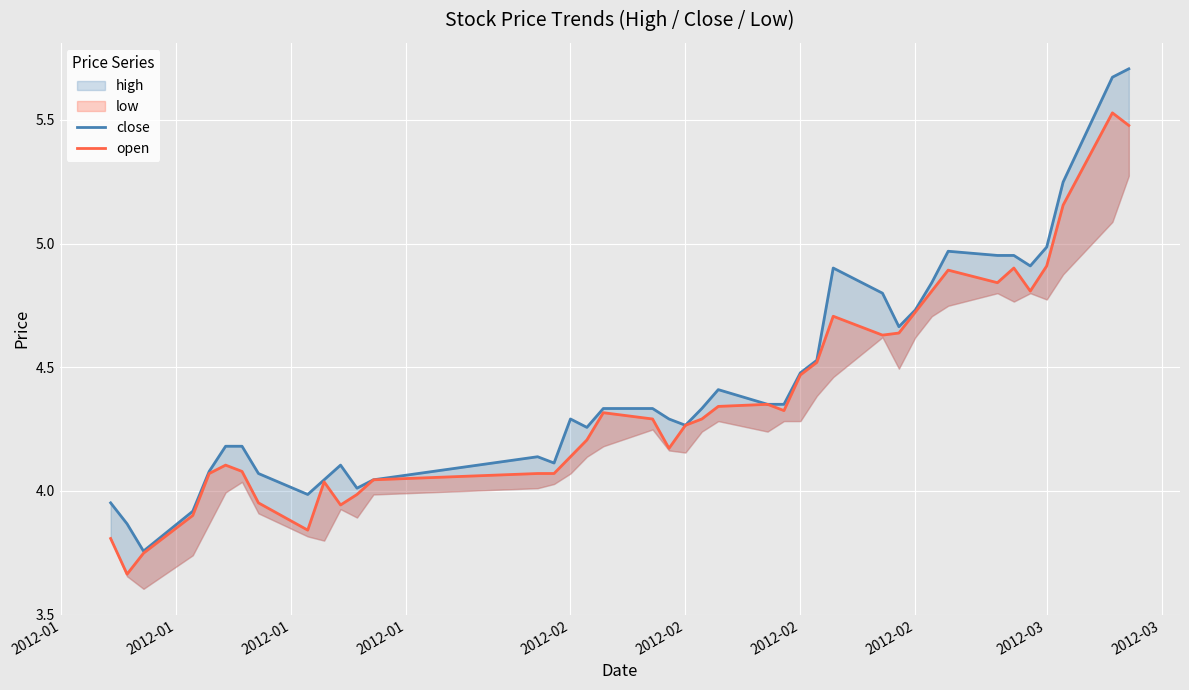

Reading left to right, what are all the values shown in this chart?

close: 4.0	3.9	3.8	3.9	4.1	4.2	4.2	4.1	4.0	4.0	4.1	4.0	4.0	4.1	4.1	4.3	4.3	4.3	4.3	4.3	4.3	4.3	4.4	4.4	4.4	4.5	4.5	4.9	4.8	4.7	4.7	4.8	5.0	5.0	5.0	4.9	5.0	5.2	5.7	5.7
open: 3.8	3.7	3.7	3.9	4.1	4.1	4.1	4.0	3.8	4.0	3.9	4.0	4.0	4.1	4.1	4.1	4.2	4.3	4.3	4.2	4.3	4.3	4.3	4.4	4.3	4.5	4.5	4.7	4.6	4.6	4.7	4.8	4.9	4.8	4.9	4.8	4.9	5.2	5.5	5.5